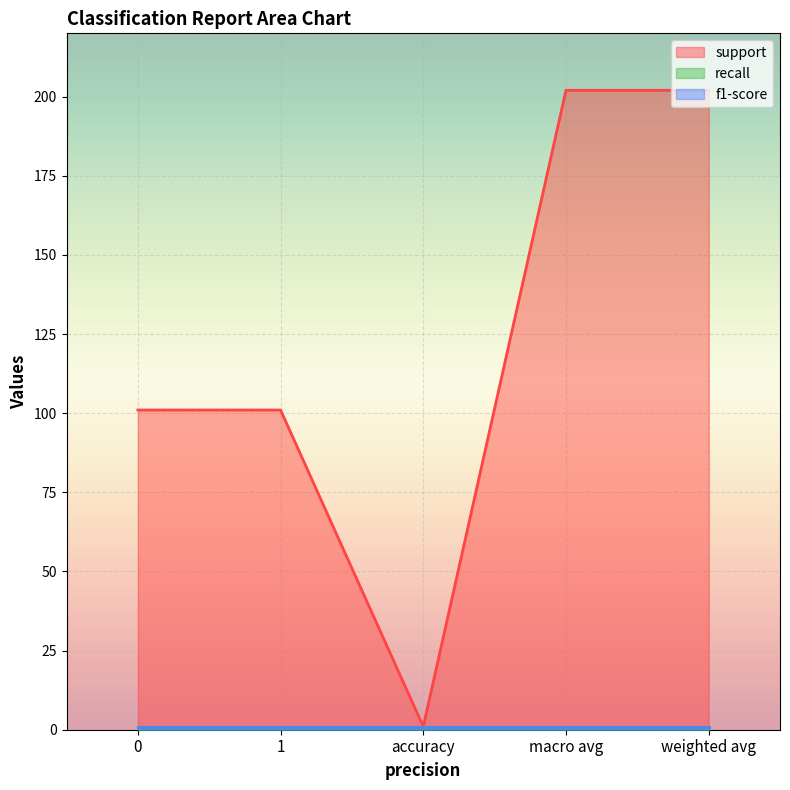

Rank the series at weighted avg from highest to lowest value.

support, recall, f1-score